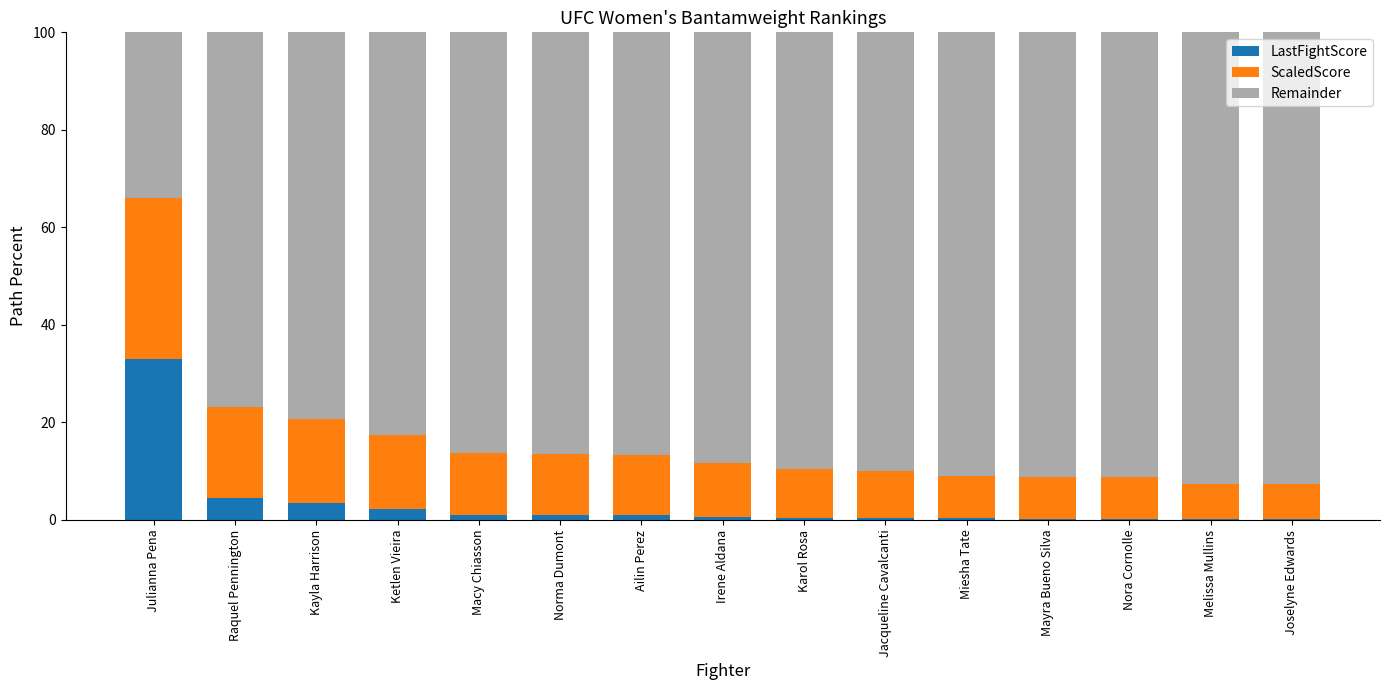

At which label does LastFightScore reach its peak?

Julianna Pena